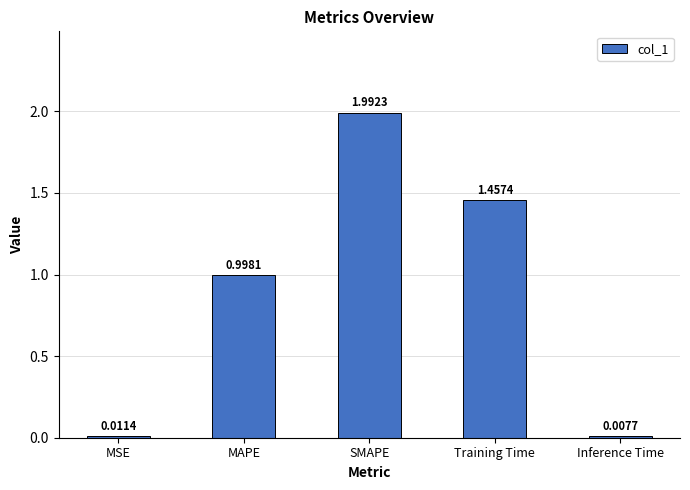

How many series are shown in this chart?

1